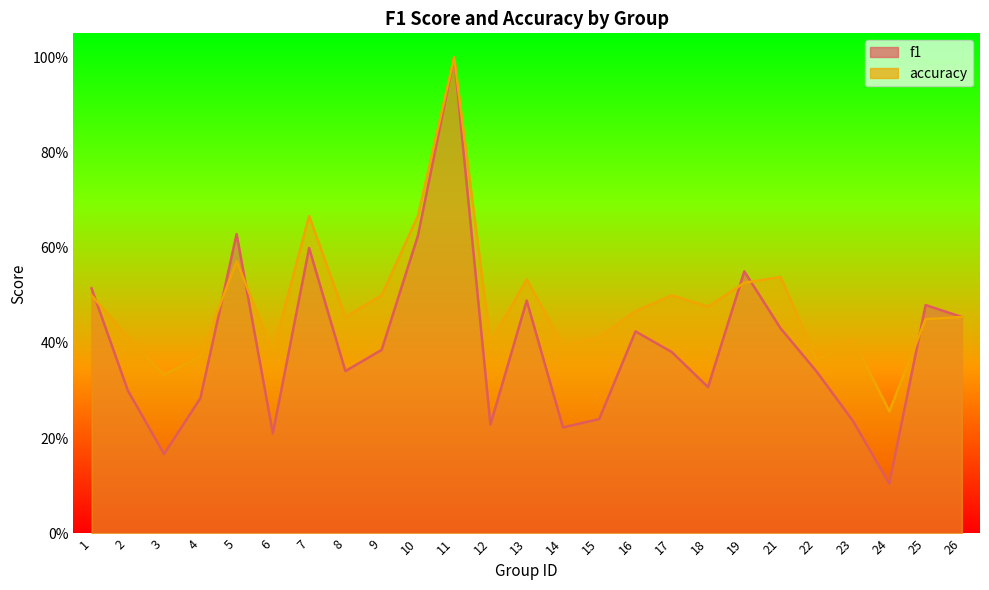

True or false: f1 has more than 1 points higher than both neighbors.

True